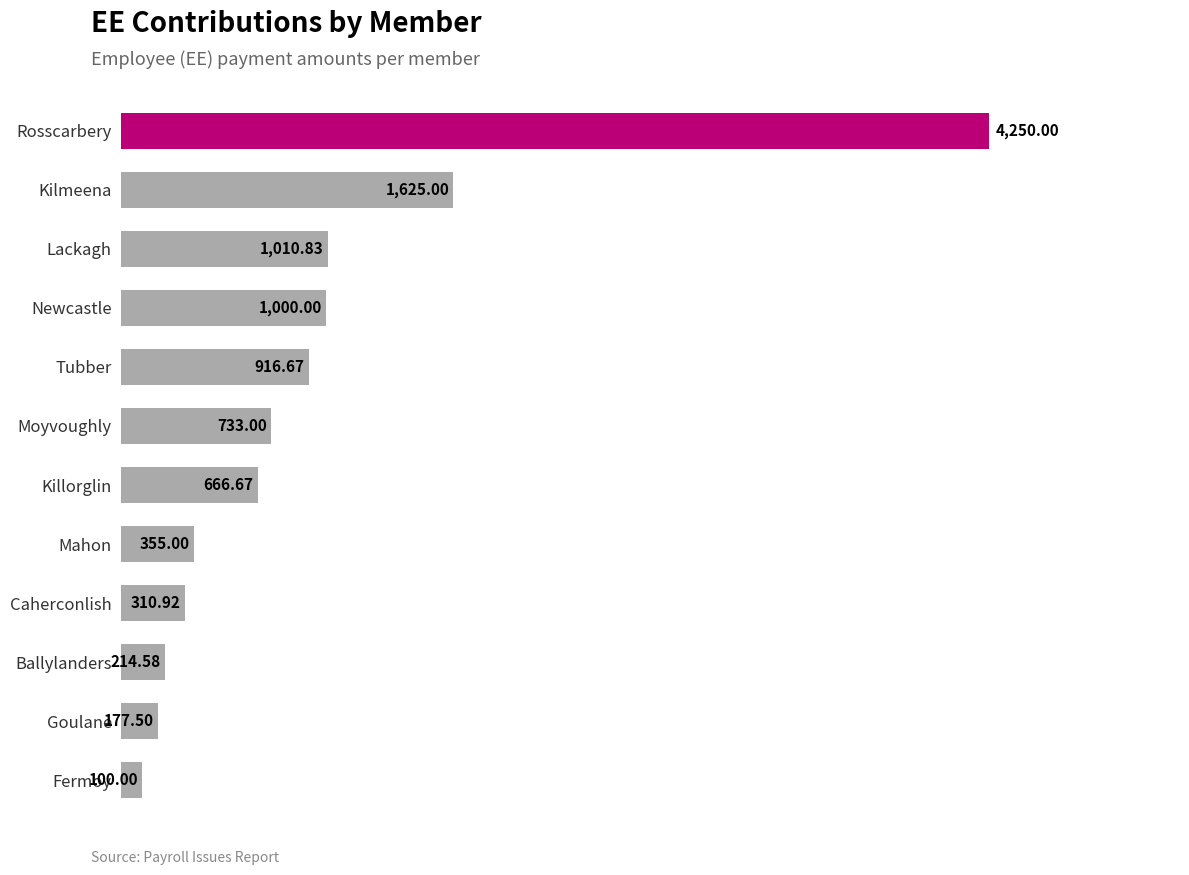

Which has a higher value, Kilmeena or Newcastle?

Kilmeena